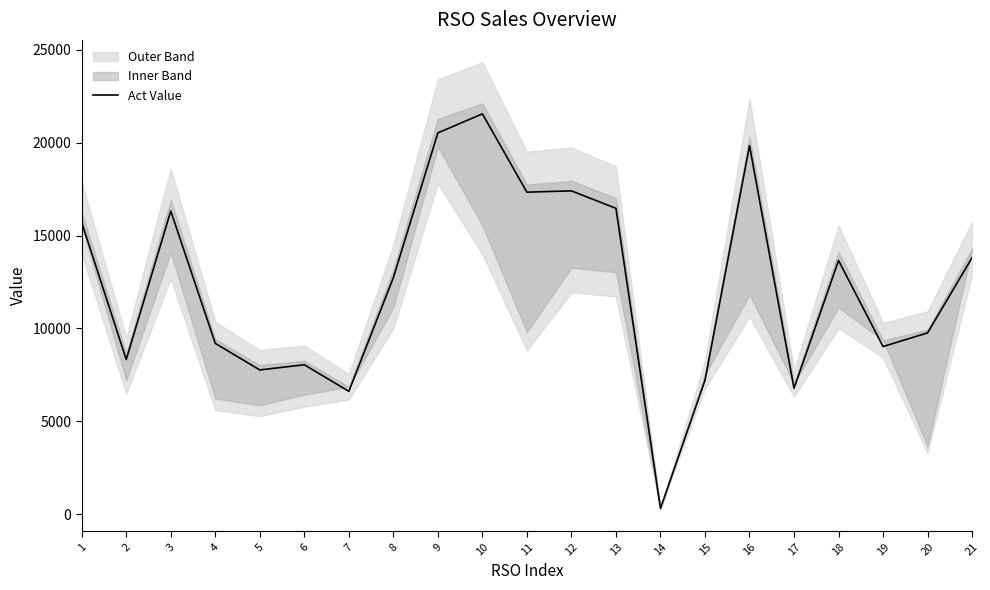

How many data points are less than 12729?

10